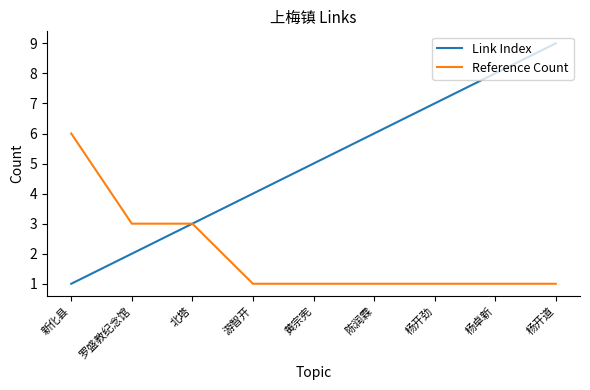

What is the total value across all series at 杨开道?

10